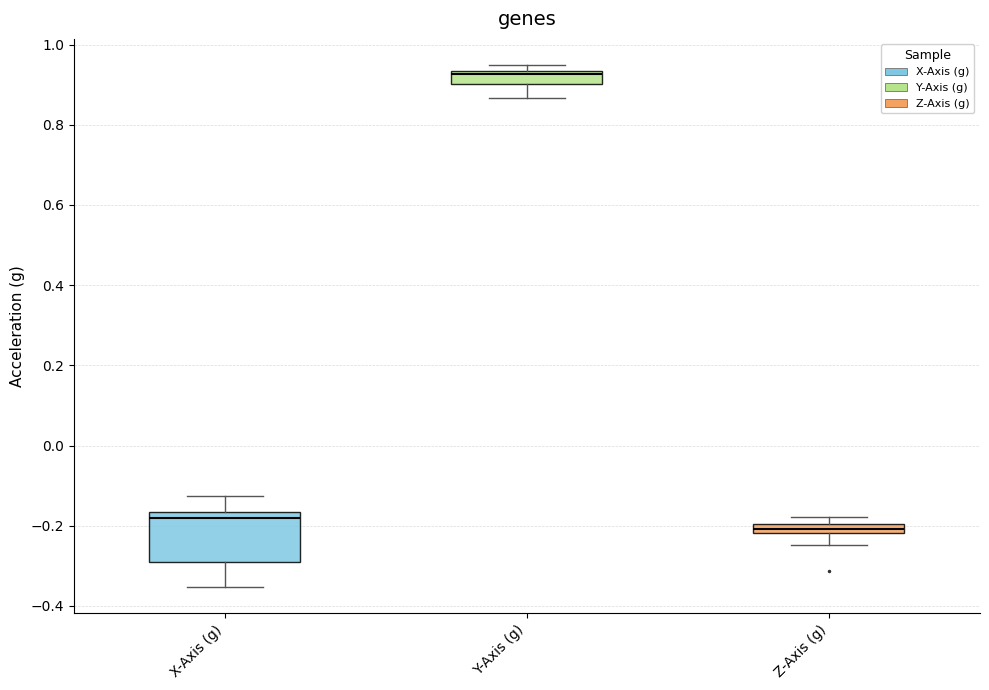

Where does the lower whisker of the box for Z-Axis (g) end on the y-axis? The values are not printed on the chart, so give them approximately, as read against the axis.

-0.24